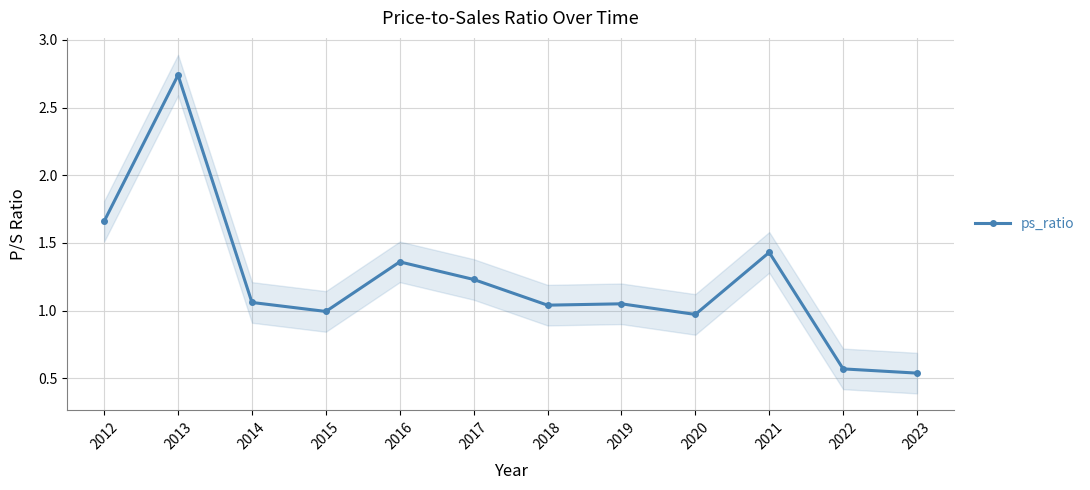

Is it true that the value at 2012 is 1.7?

True